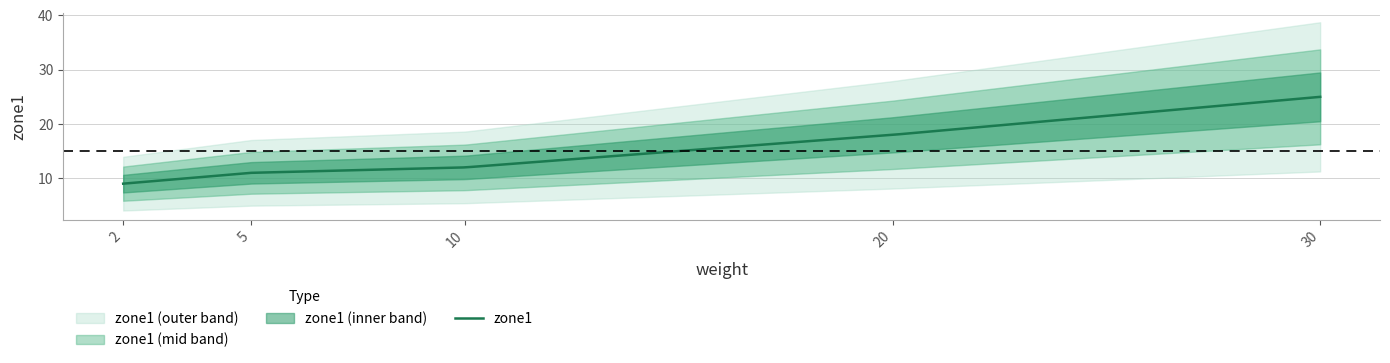

Is it true that the value at 5 is 6?

False